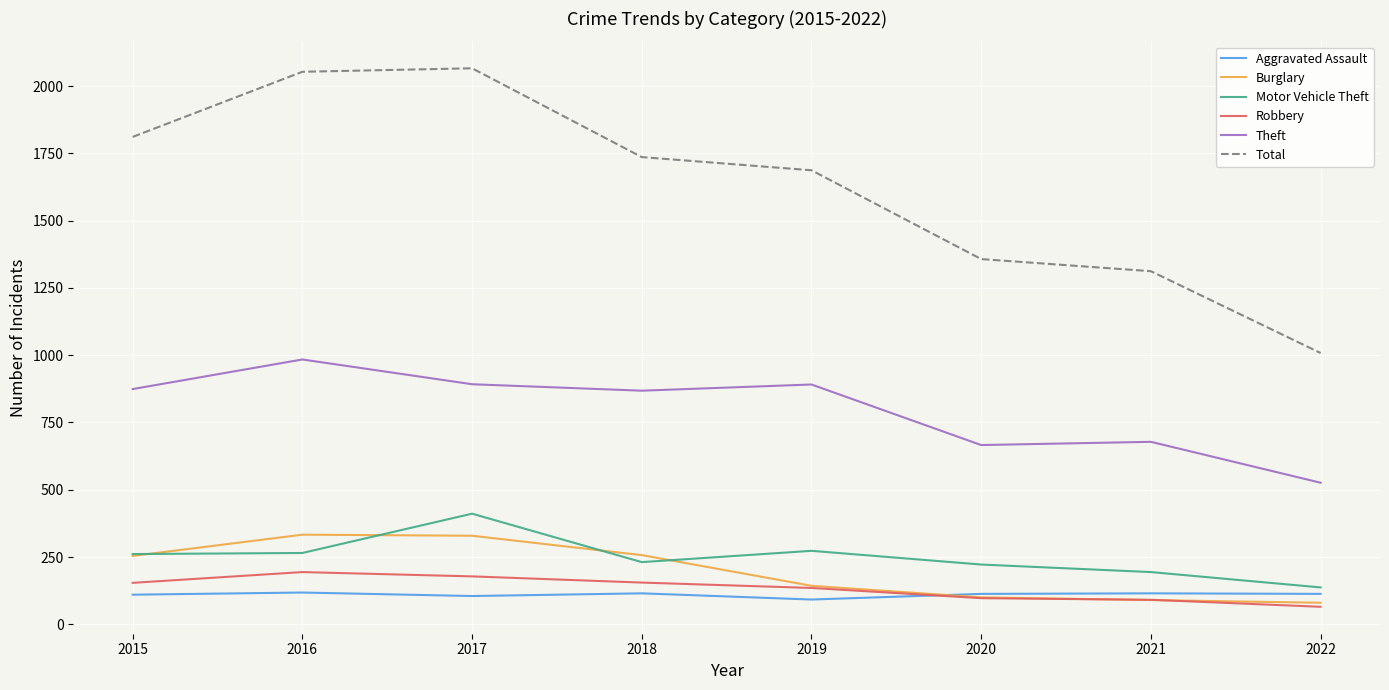

What is the sum of the Total values at 2015 and 2019?

3498